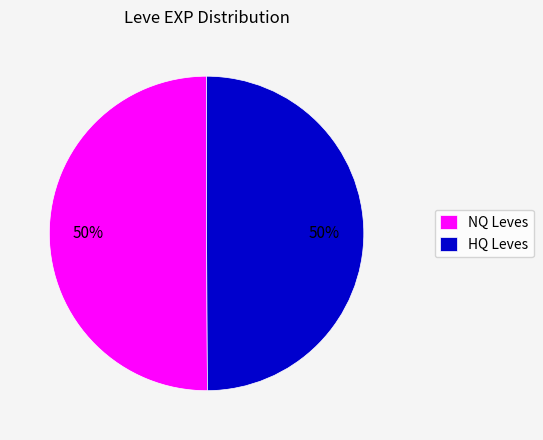

Approximately how many times larger is the value at NQ Leves compared to HQ Leves?

1.0